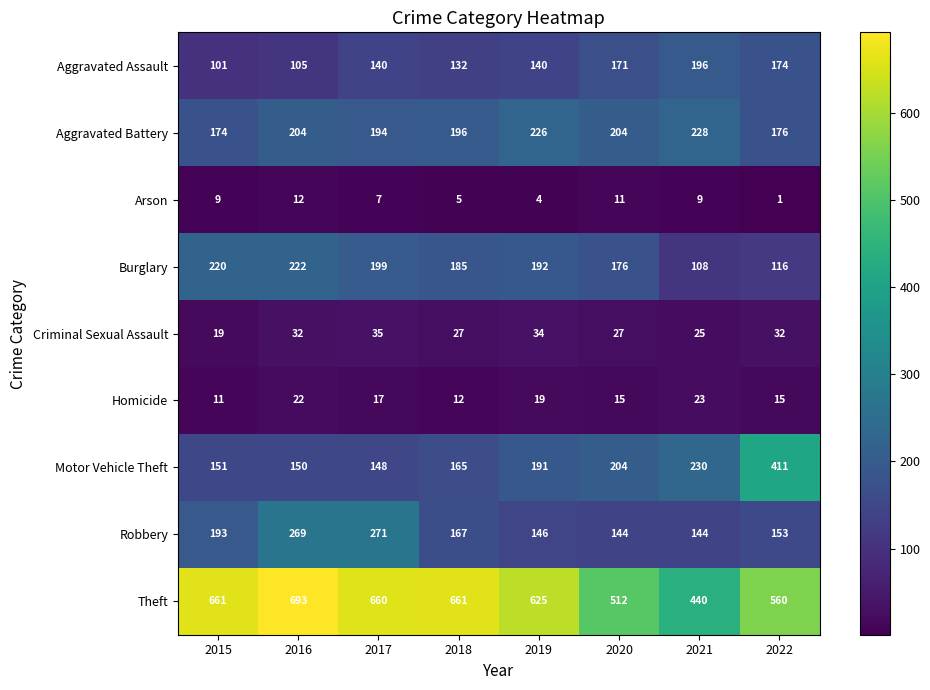

At how many categories does at least one series exceed 602?

5